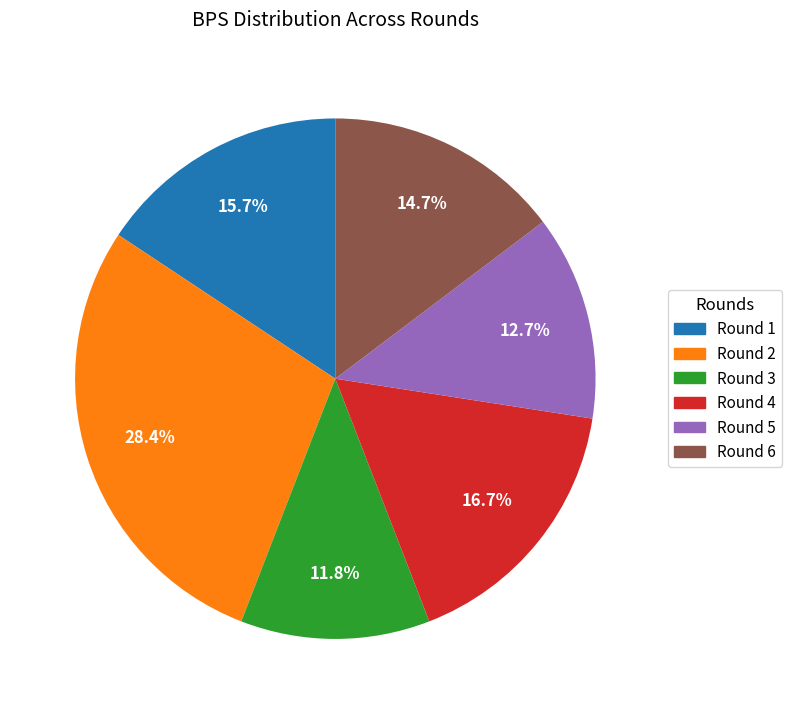

Is there a majority slice in this chart?

No